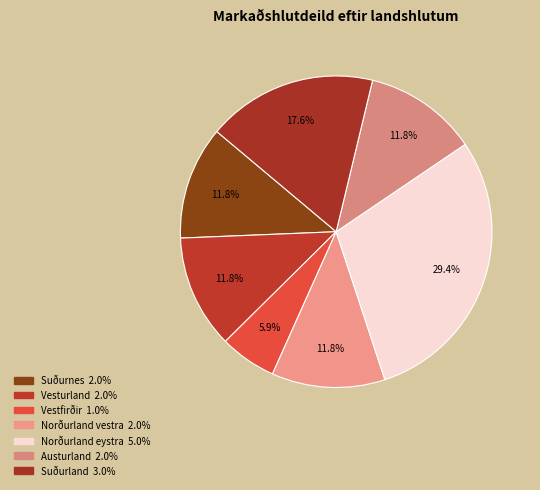

What percentage is the Suðurland slice, to the nearest percent?

18%